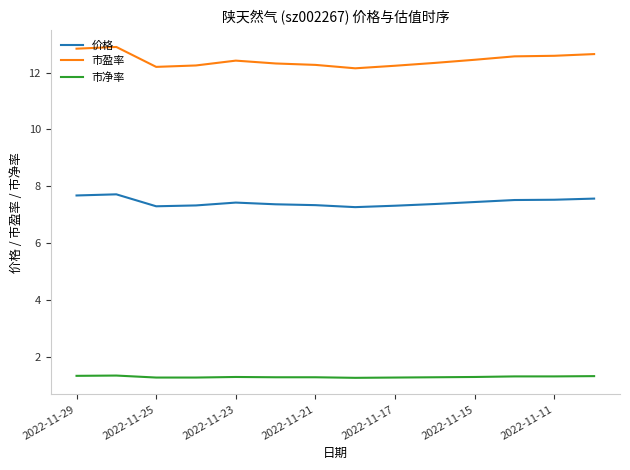

Rank the series by their maximum value, from lowest to highest.

市净率, 价格, 市盈率